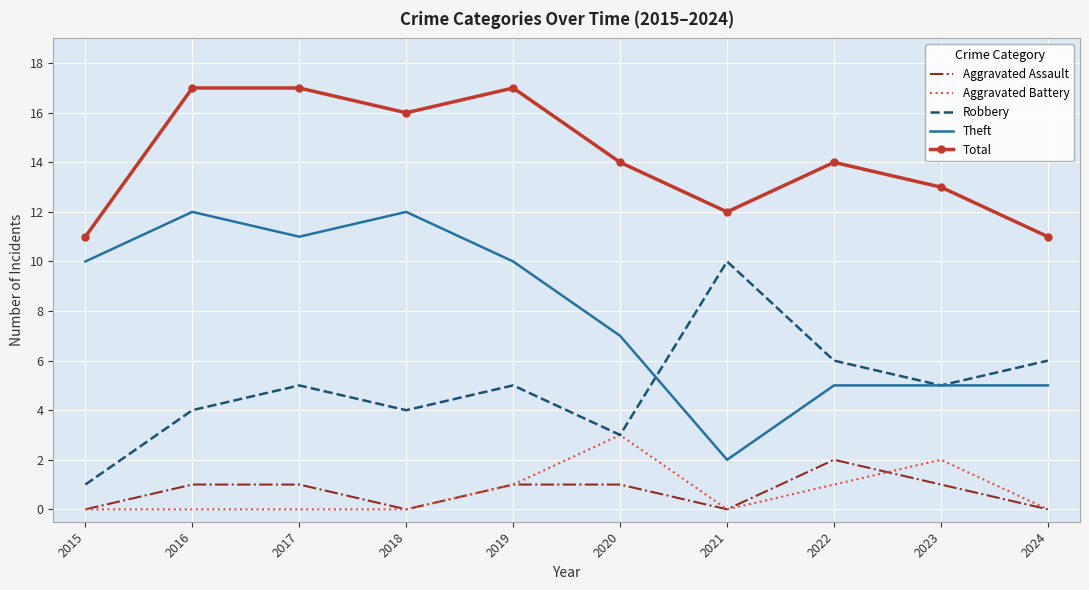

Rank the series by their maximum value, from highest to lowest.

Total, Theft, Robbery, Aggravated Battery, Aggravated Assault